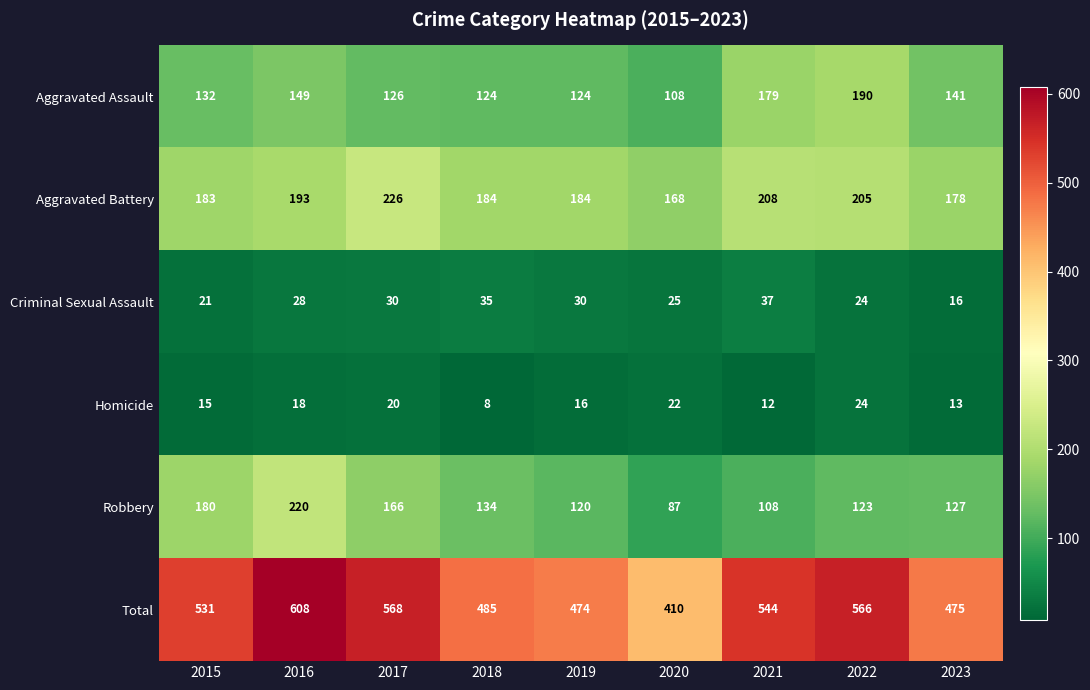

True or false: Robbery has a value of 220 at 2016.

True